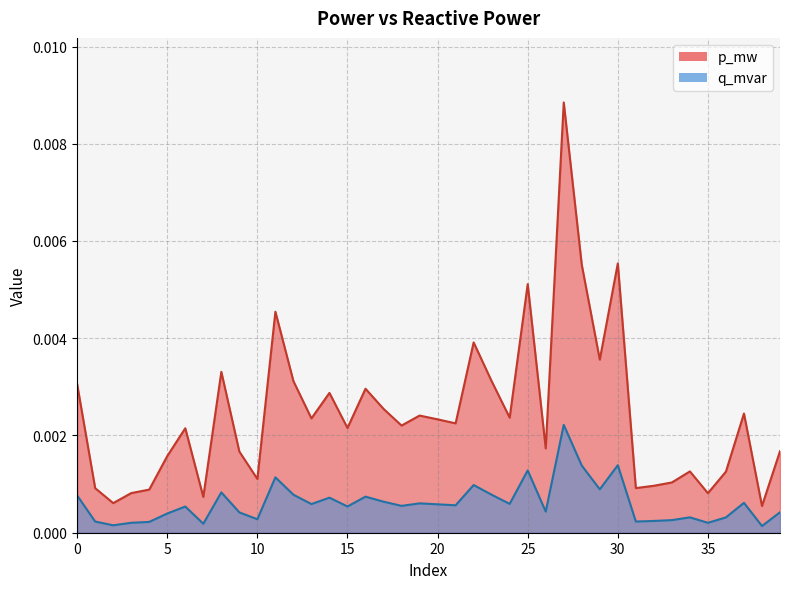

At which label does q_mvar reach its peak?

27